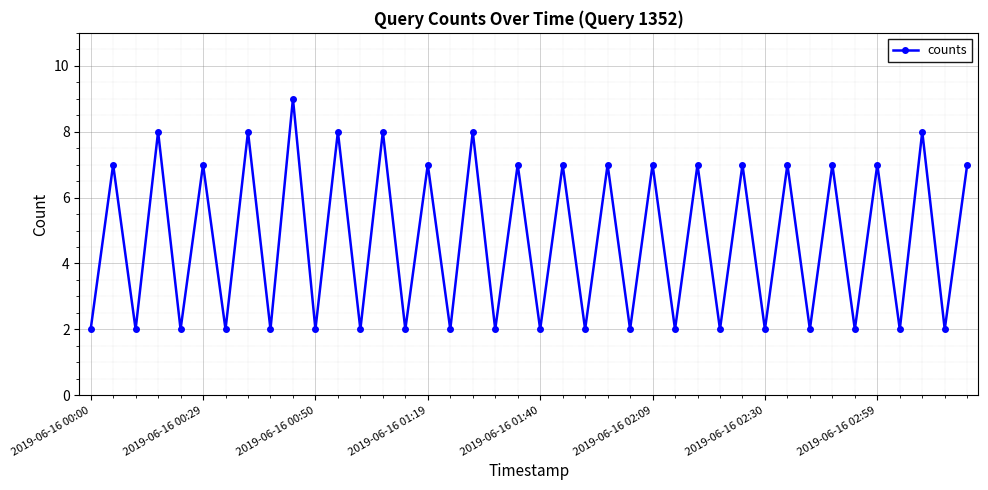

How many points are higher than both their immediate neighbors (excluding endpoints)?

19